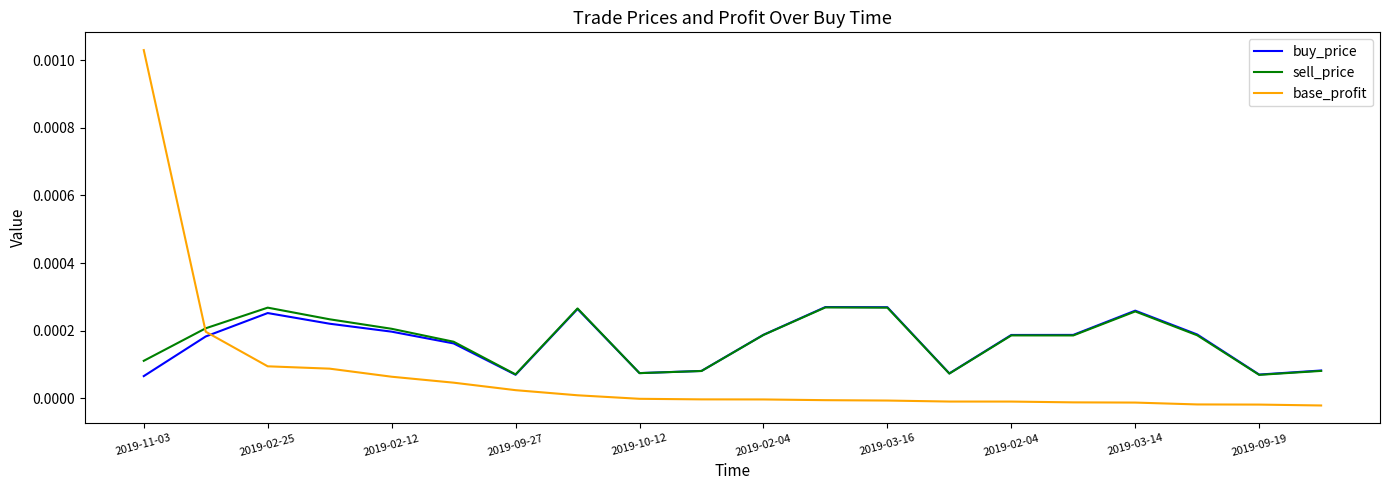

Which series has the largest range (max minus min)?

base_profit